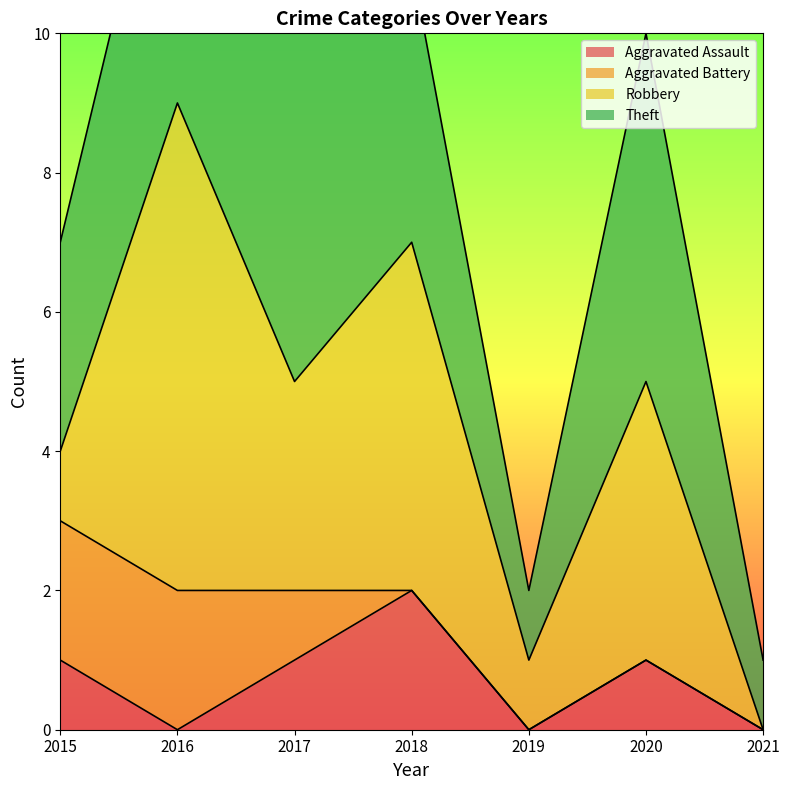

How many values in the Aggravated Assault series exceed 1?

1